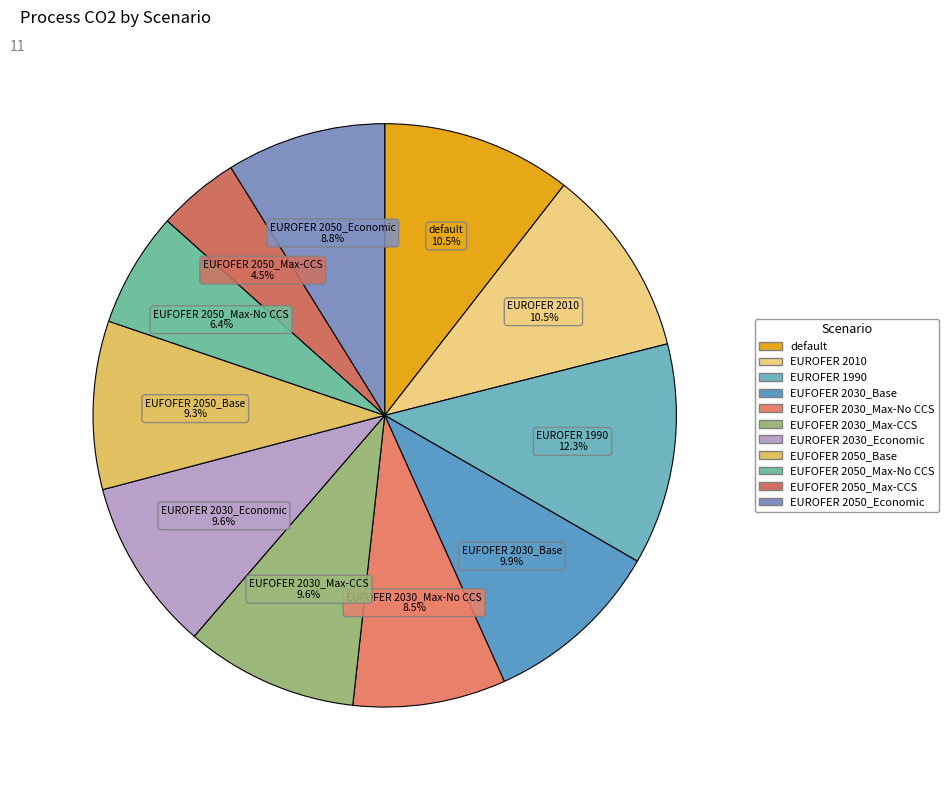

To the nearest percent, what percentage of the pie is EUROFER 2030_Economic?

10%